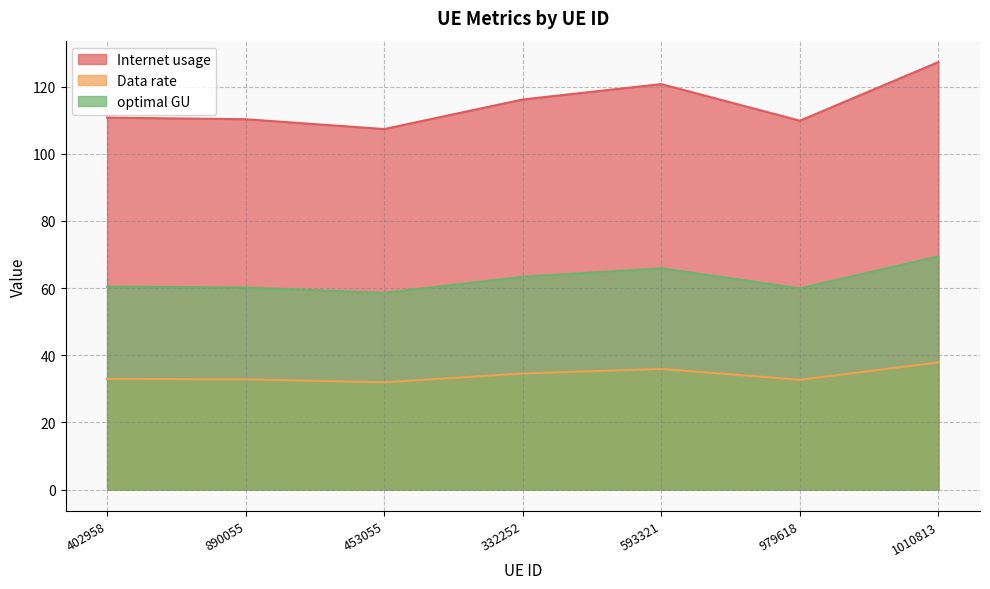

What is the average value of the Internet usage series?

114.7